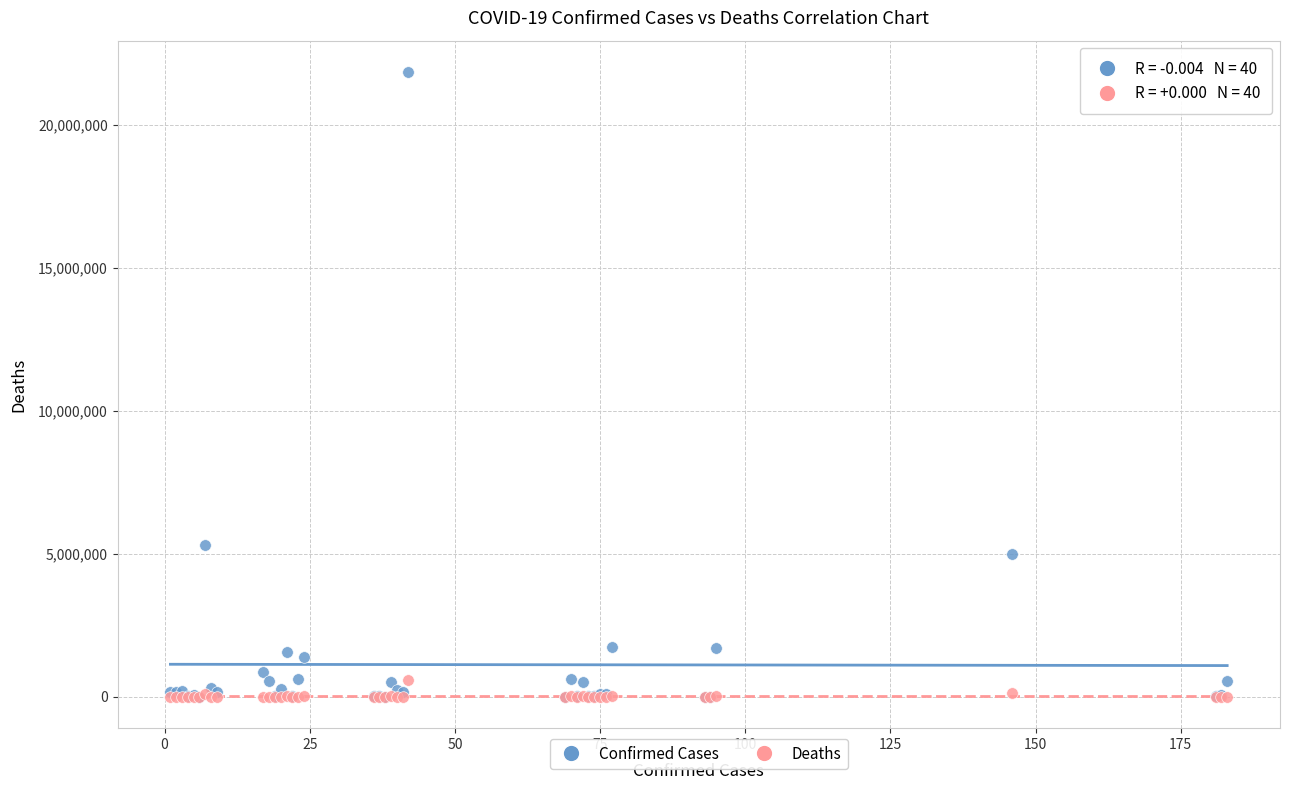

Across all series, what Y value is closest to 10924570?

5293989